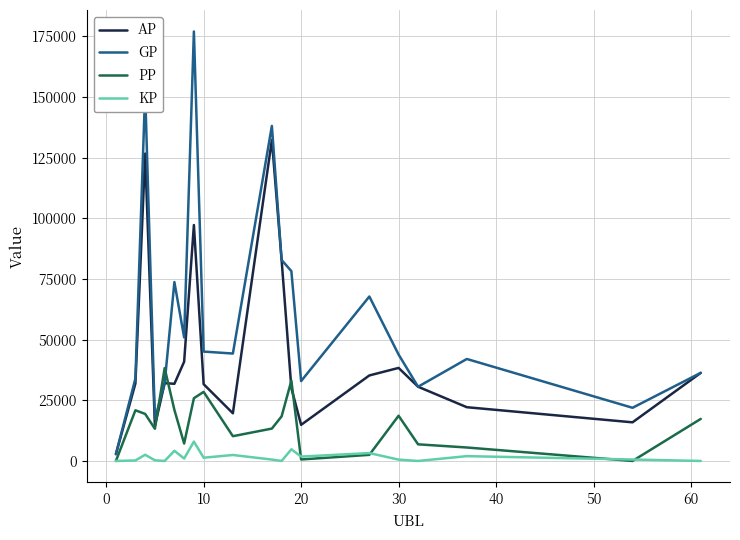

Which series has the largest total across all categories?

GP